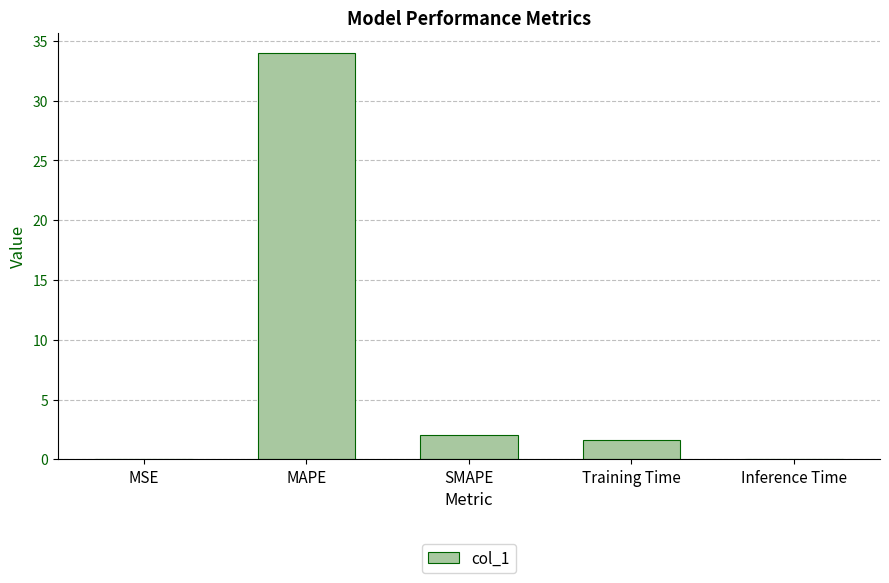

What is the ratio of the value at Training Time to the value at SMAPE?

0.8